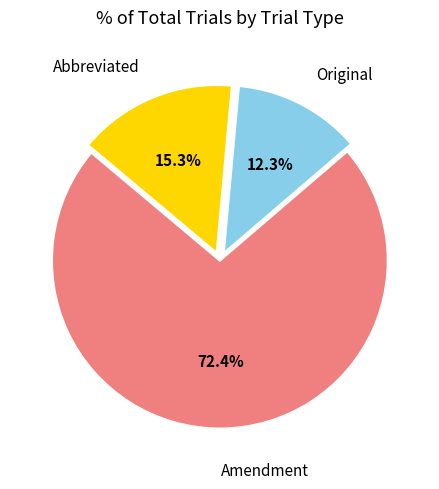

How many slices are in this pie chart?

3